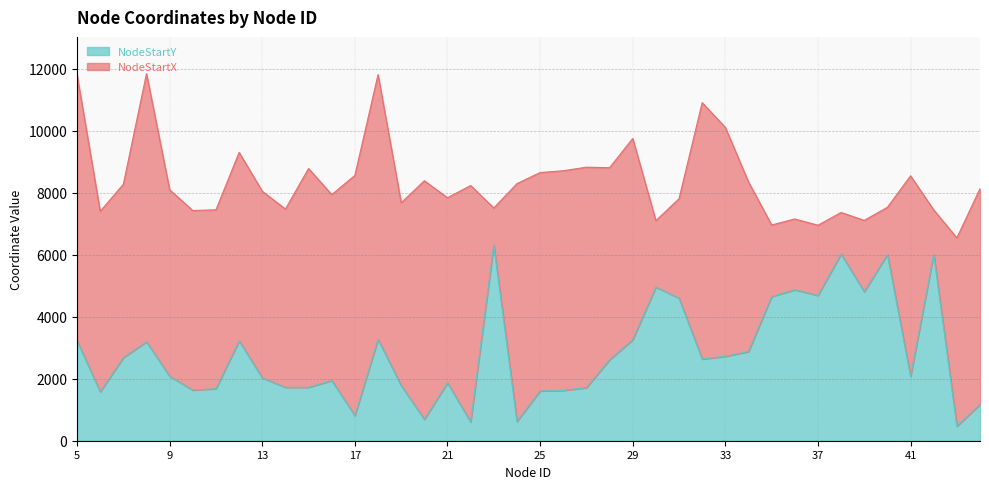

What is the difference between the maximum and minimum values?

5843.8